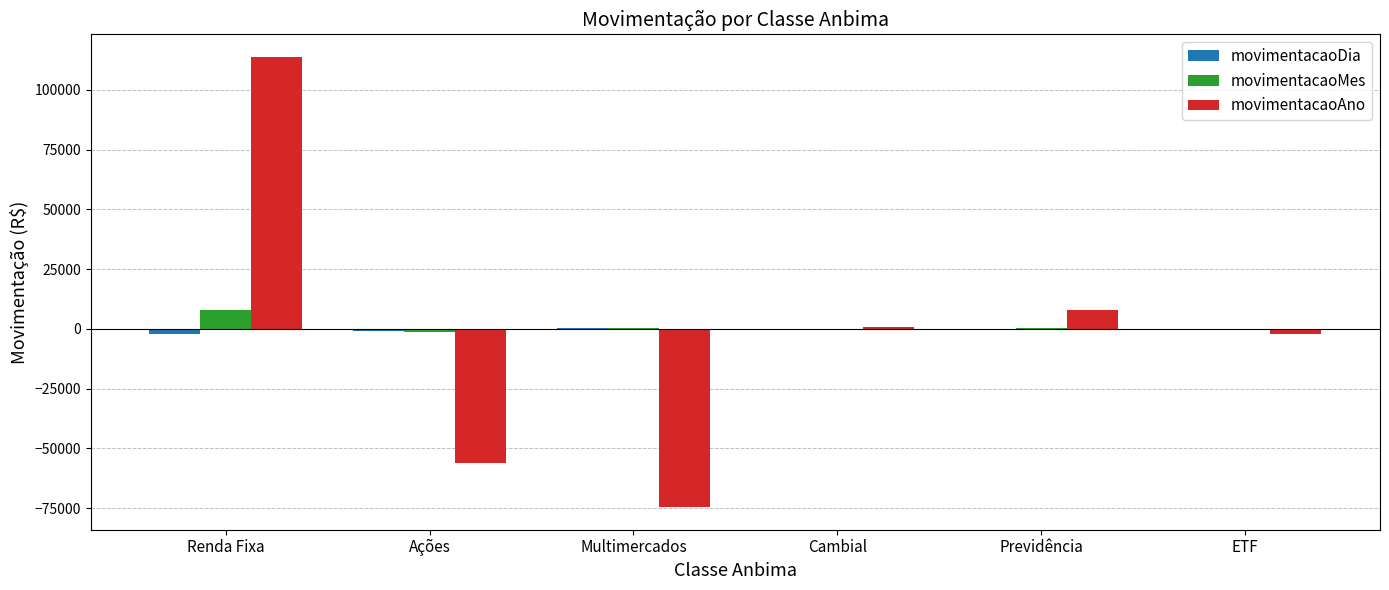

At which category is the sum across all series the highest?

Renda Fixa